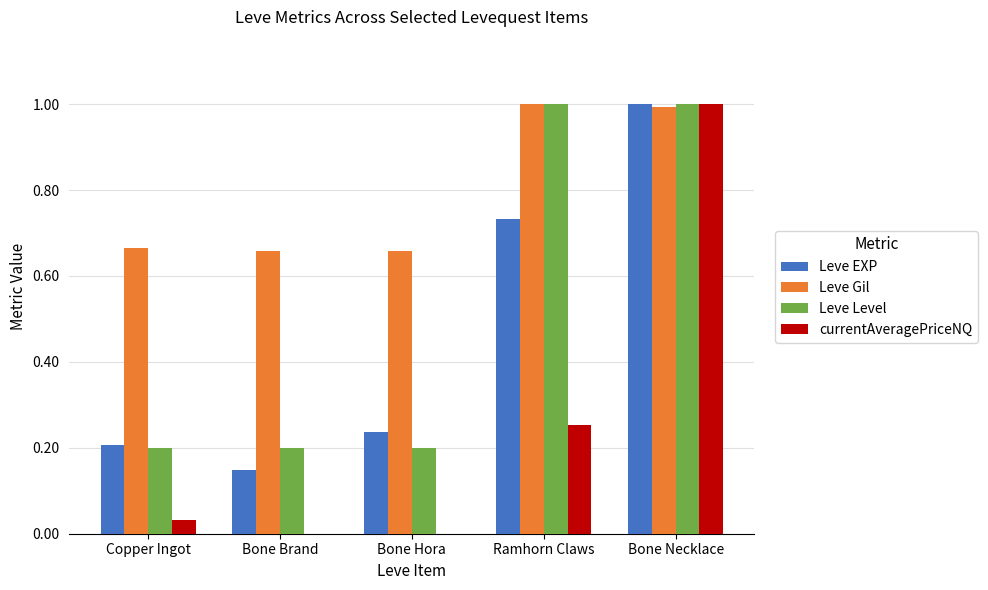

What is the maximum value for Leve EXP?

1.0